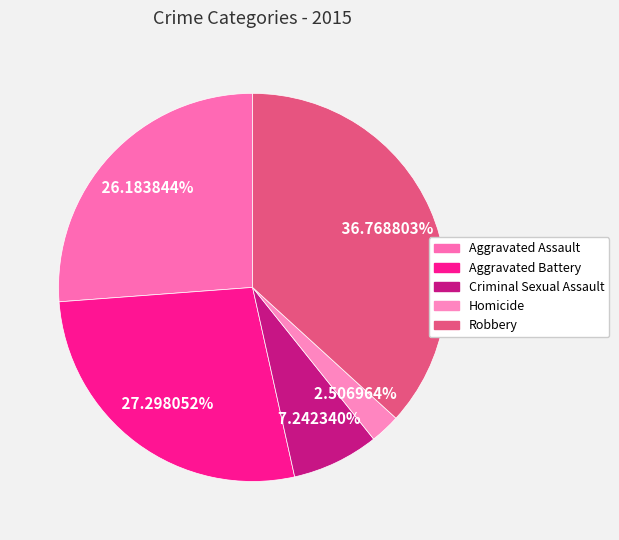

How many slices are in this pie chart?

5